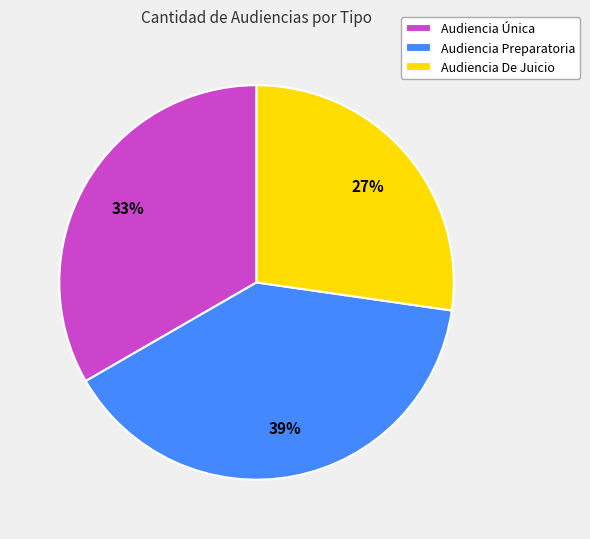

To the nearest percent, what percentage of the pie is Audiencia De Juicio?

27%